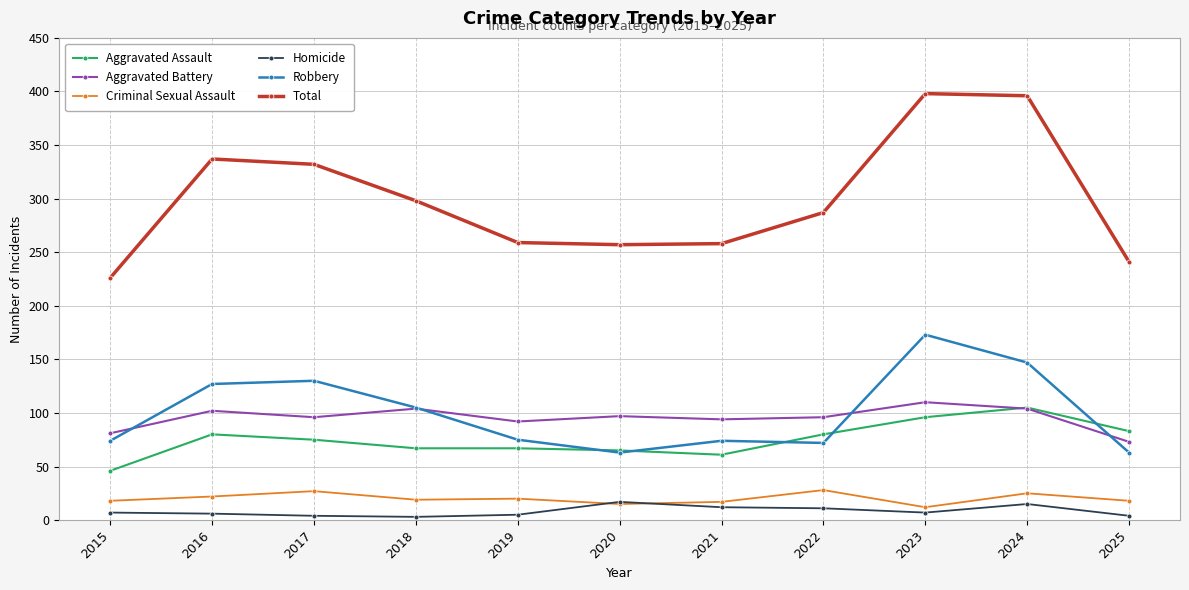

How many lines are shown in the chart?

6